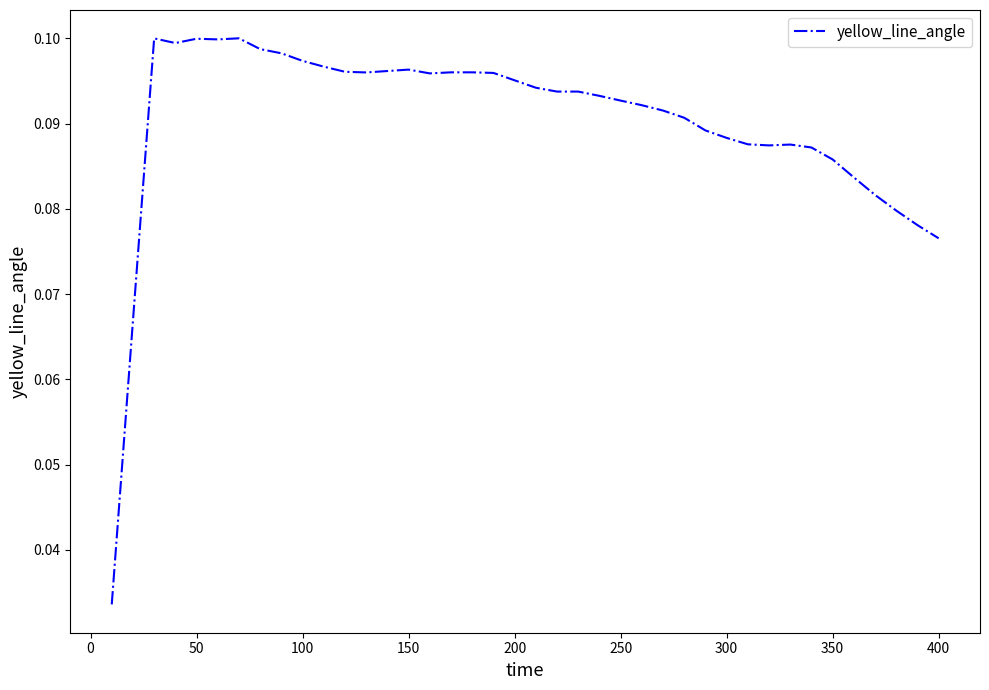

The chart shows a value of 0.0 at 300. True or false?

False